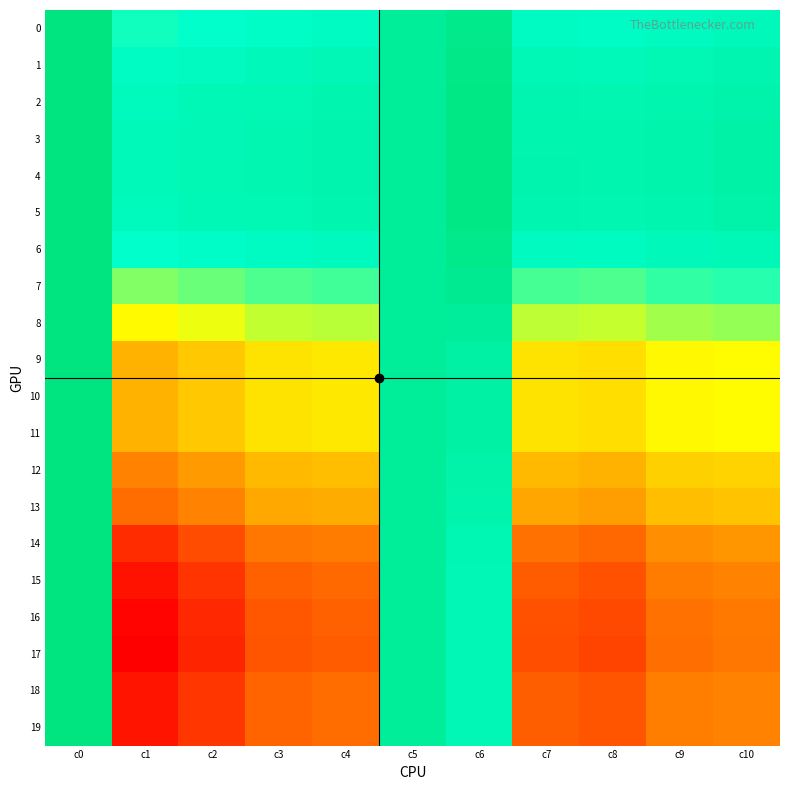

Which series has the widest spread of values?

17